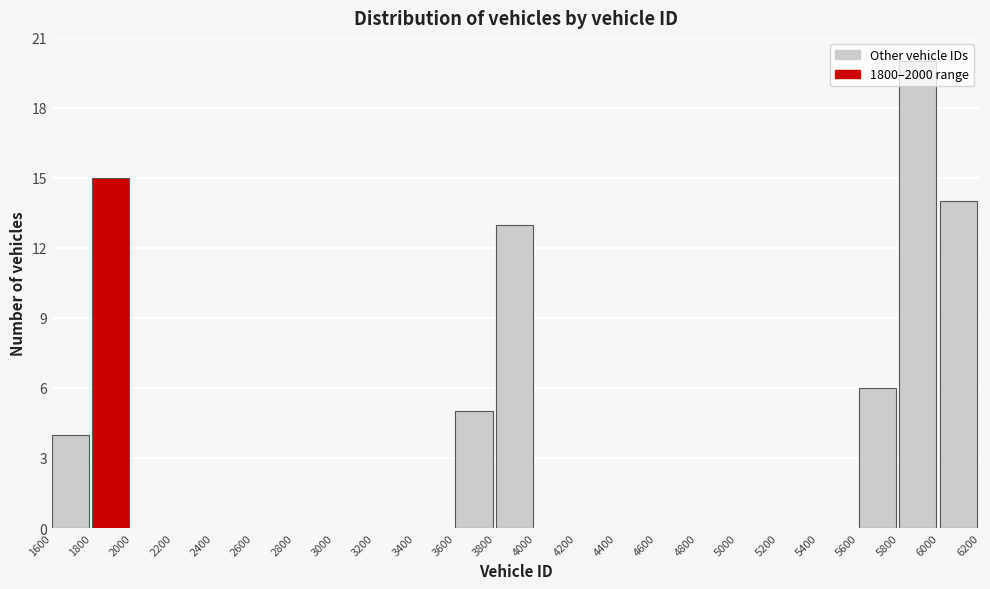

What is the height of the bar covering 1800 to 2000 on the x-axis? The values are not printed on the chart, so give them approximately, as read against the axis.

15